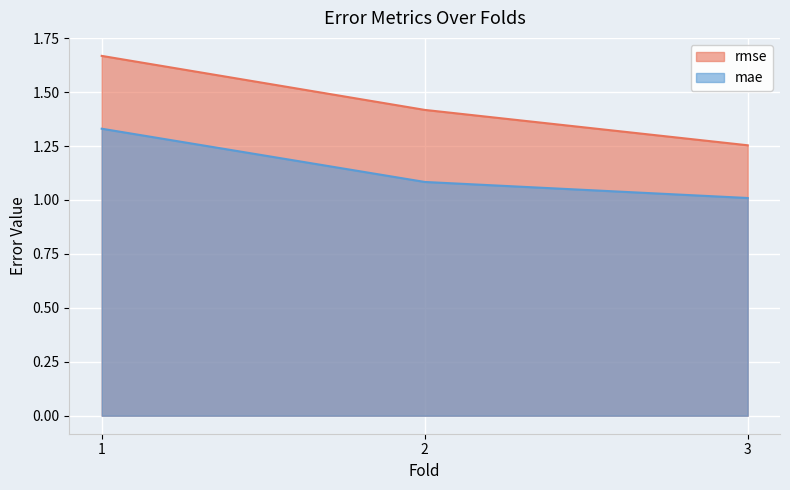

Which series has the widest spread of values?

rmse